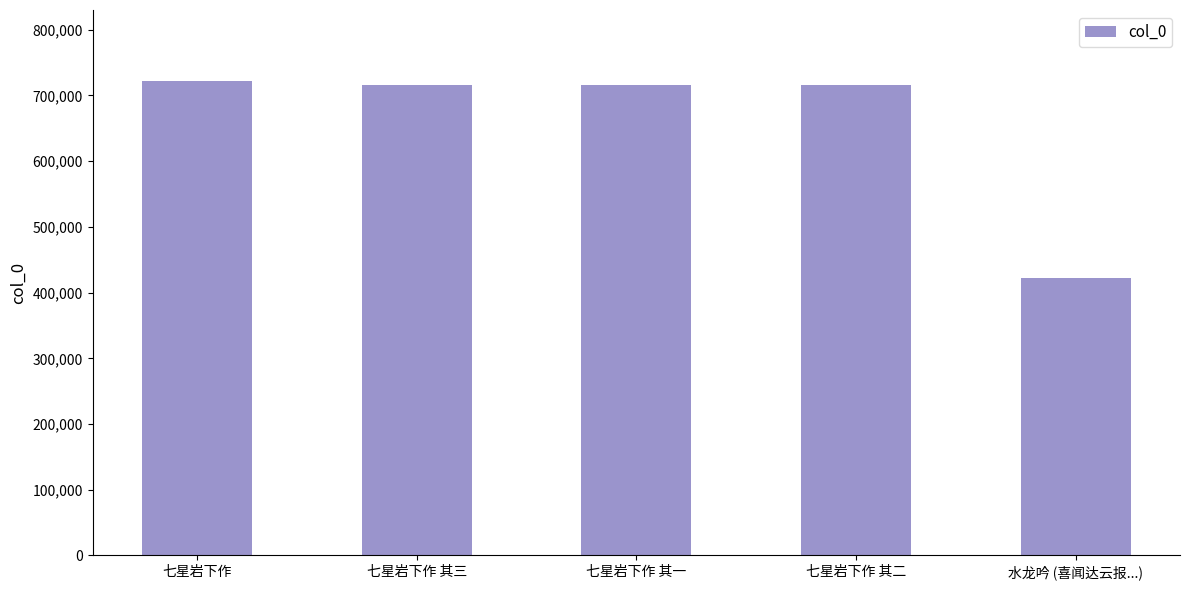

What is the smallest value displayed?

422782